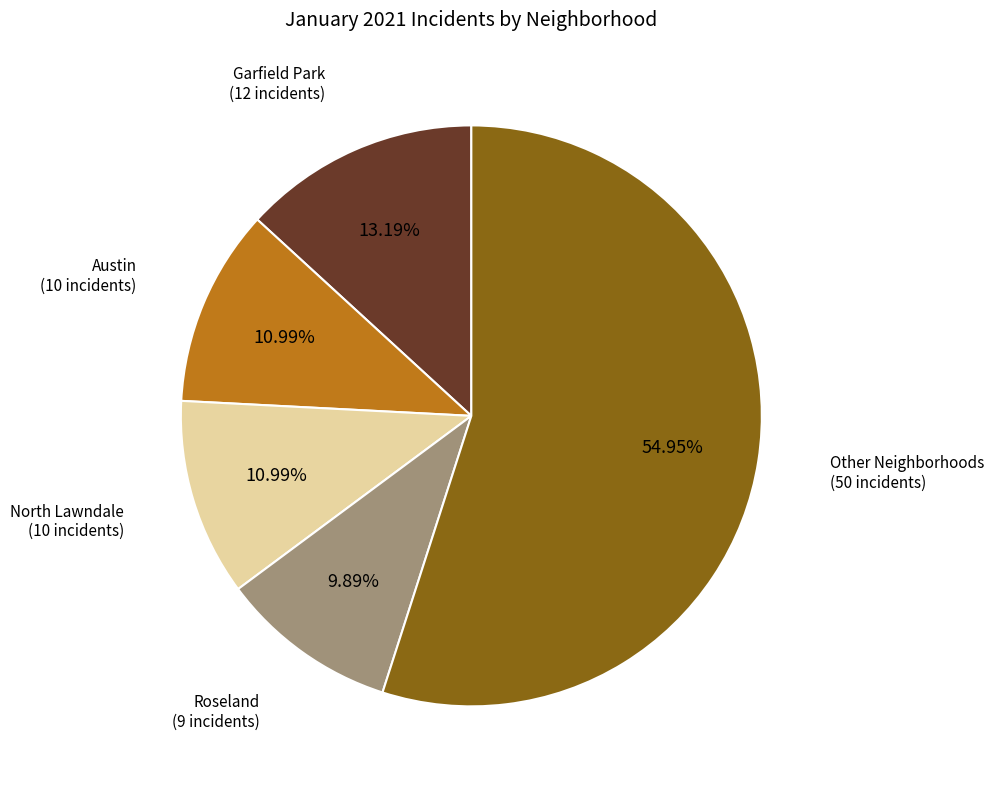

Is there a majority slice in this chart?

Yes